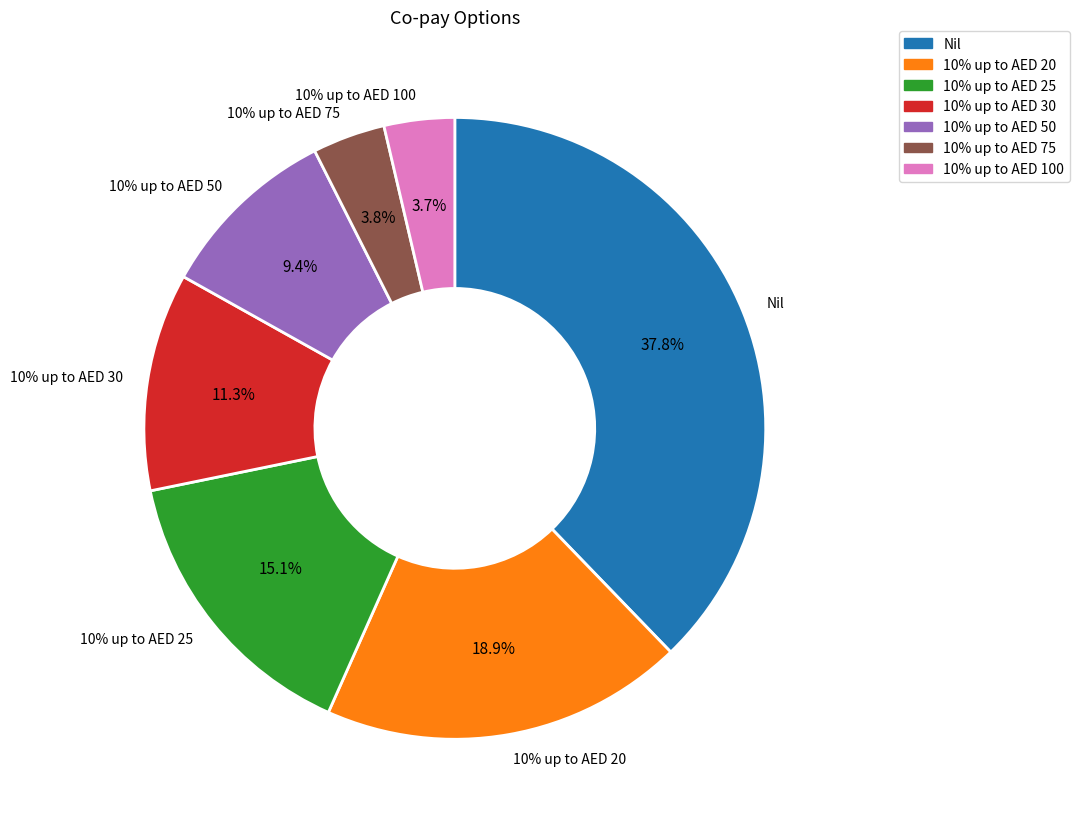

Does any single category account for the majority?

No